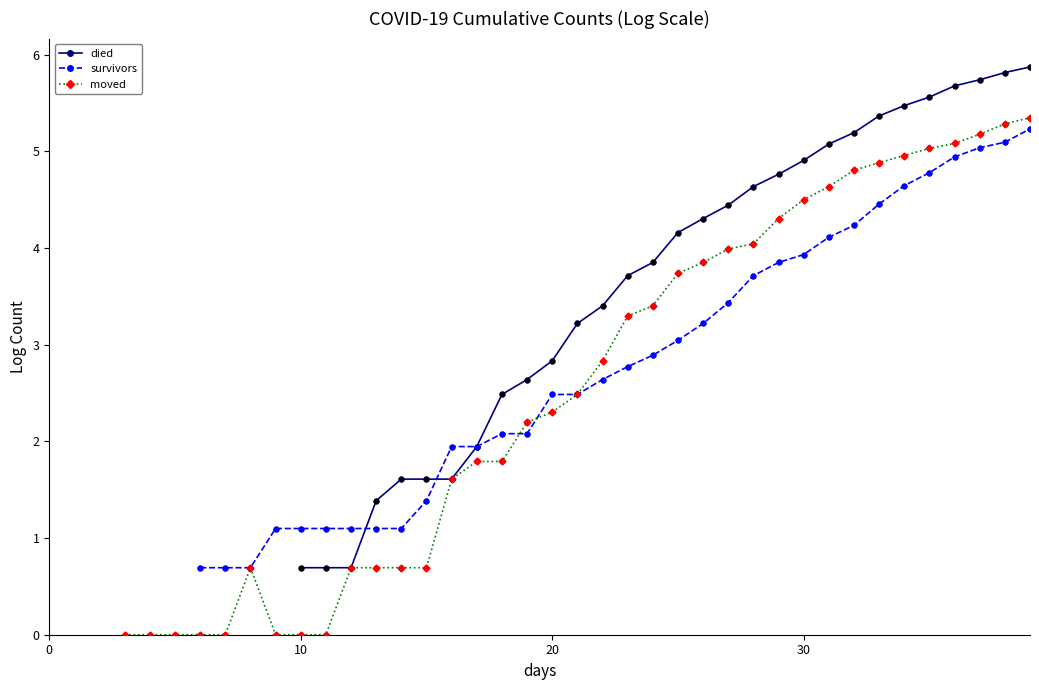

What is the total value across all series at 29?

12.9